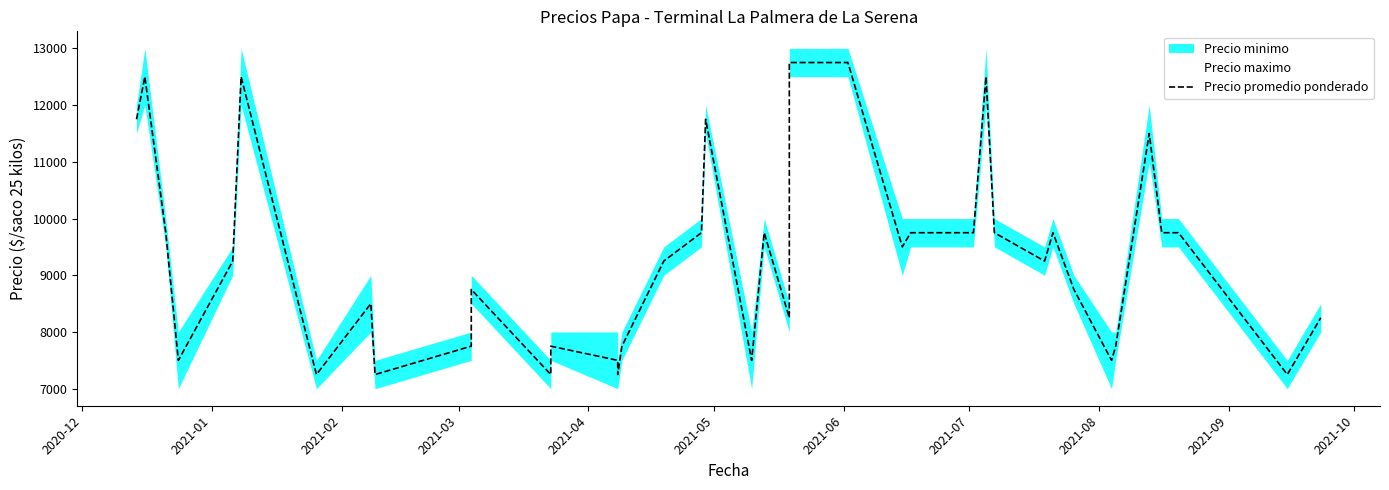

Reading left to right, extract all data points from this chart.

11750	12500	9750	7500	9250	12500	7250	8500	7250	7750	8750	7250	7750	7500	7250	7750	9250	9750	11750	7500	9750	8250	11750	12750	12750	9500	9750	9750	12500	9750	9250	9750	8750	7500	7750	11500	9750	9750	7250	8250